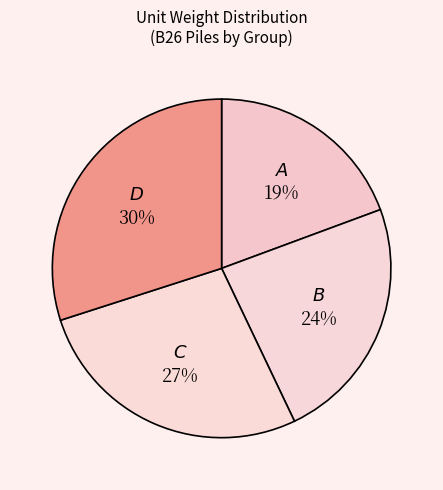

Count the number of slices in the pie.

4